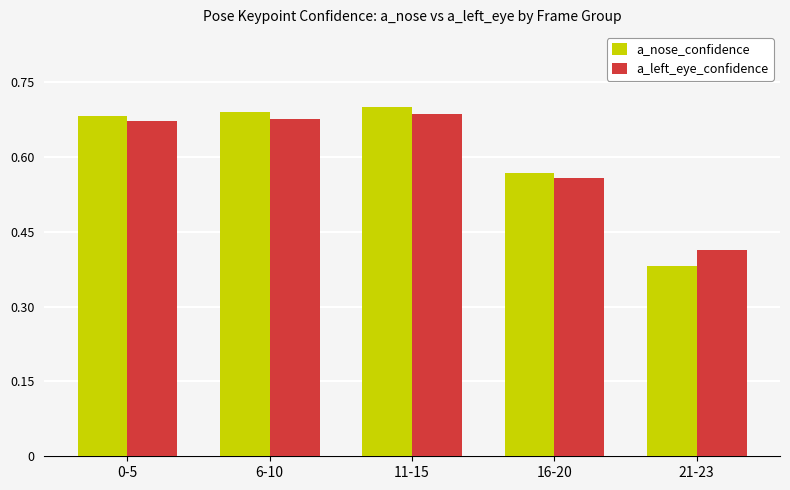

The value of a_left_eye_confidence at 11-15 is 0.7. True or false?

True